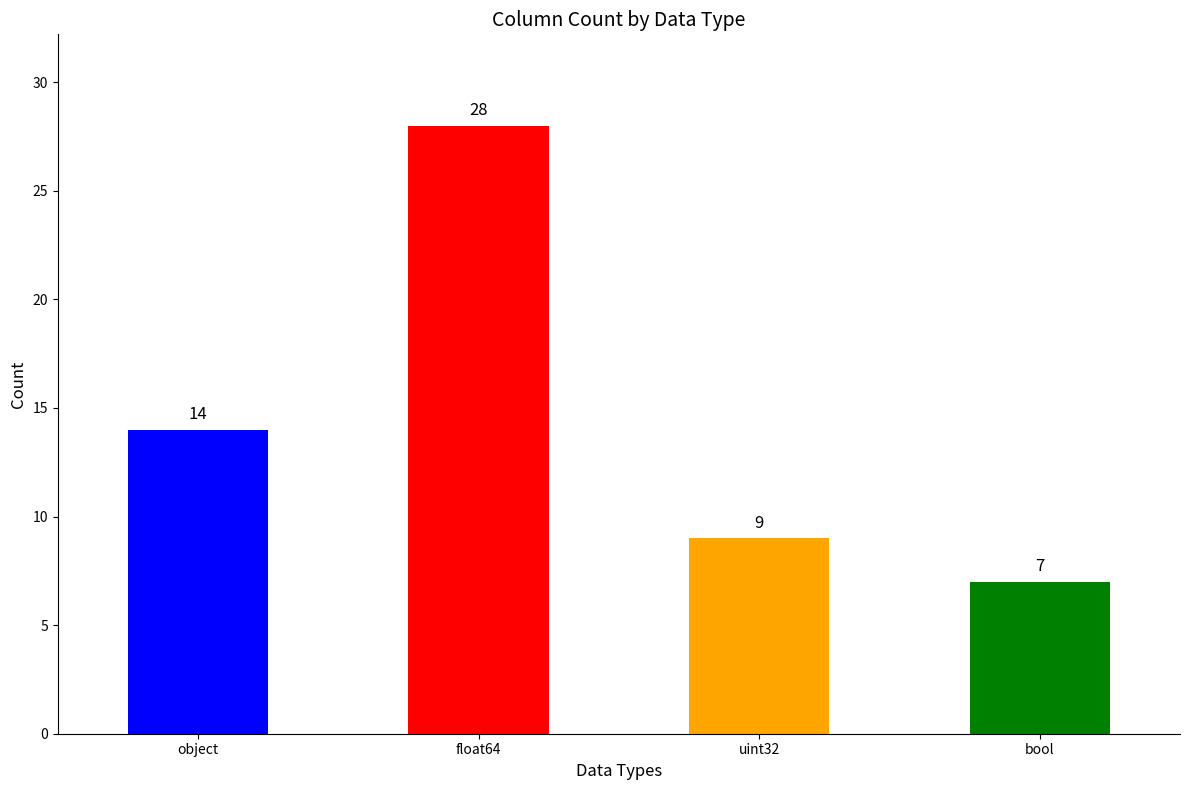

What value does the data have at bool?

7